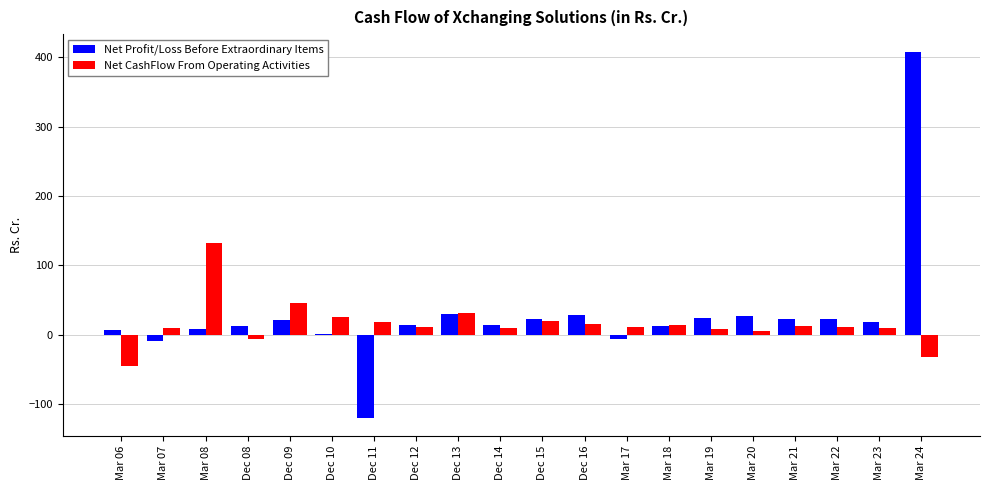

Is the value of Net CashFlow From Operating Activities at Mar 17 greater than the value of Net Profit/Loss Before Extraordinary Items at Mar 22?

No